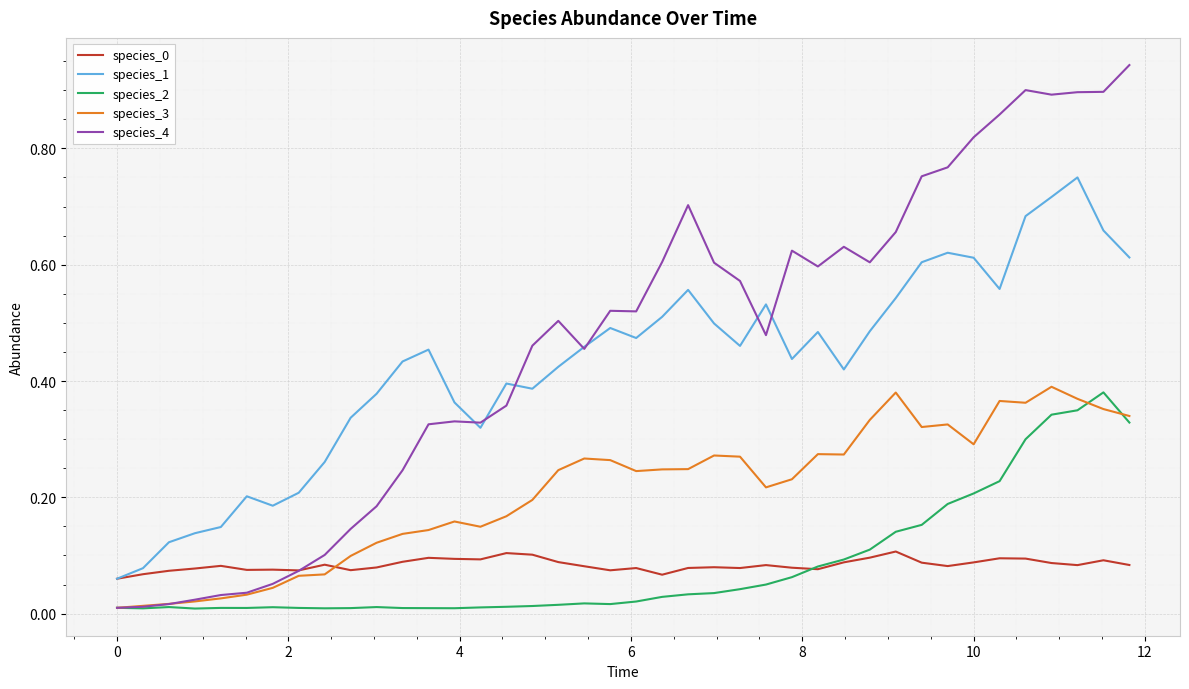

Which series has the largest range (max minus min)?

species_4